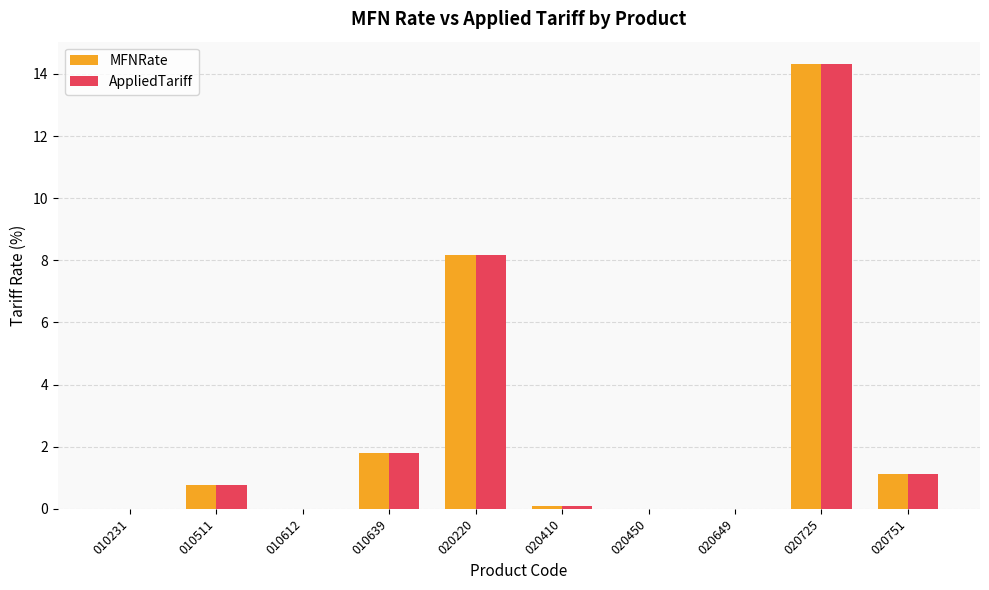

Which label corresponds to the largest value in the chart?

020725